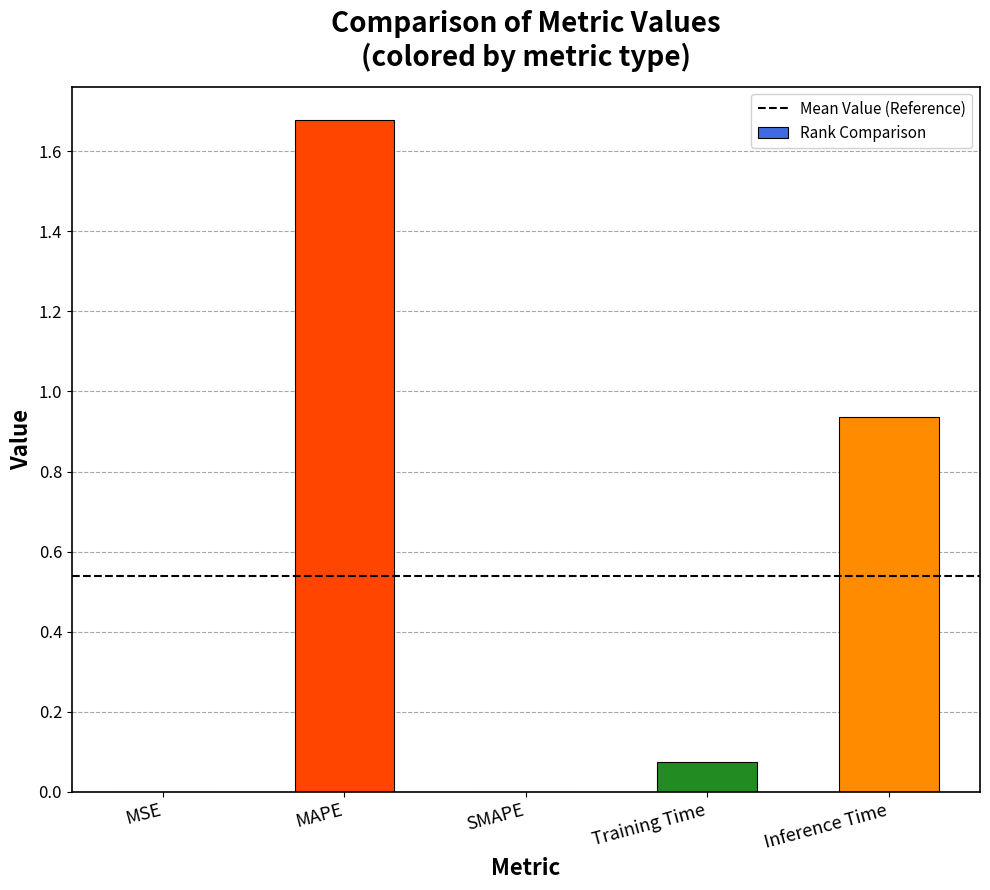

How many series are shown in this chart?

1